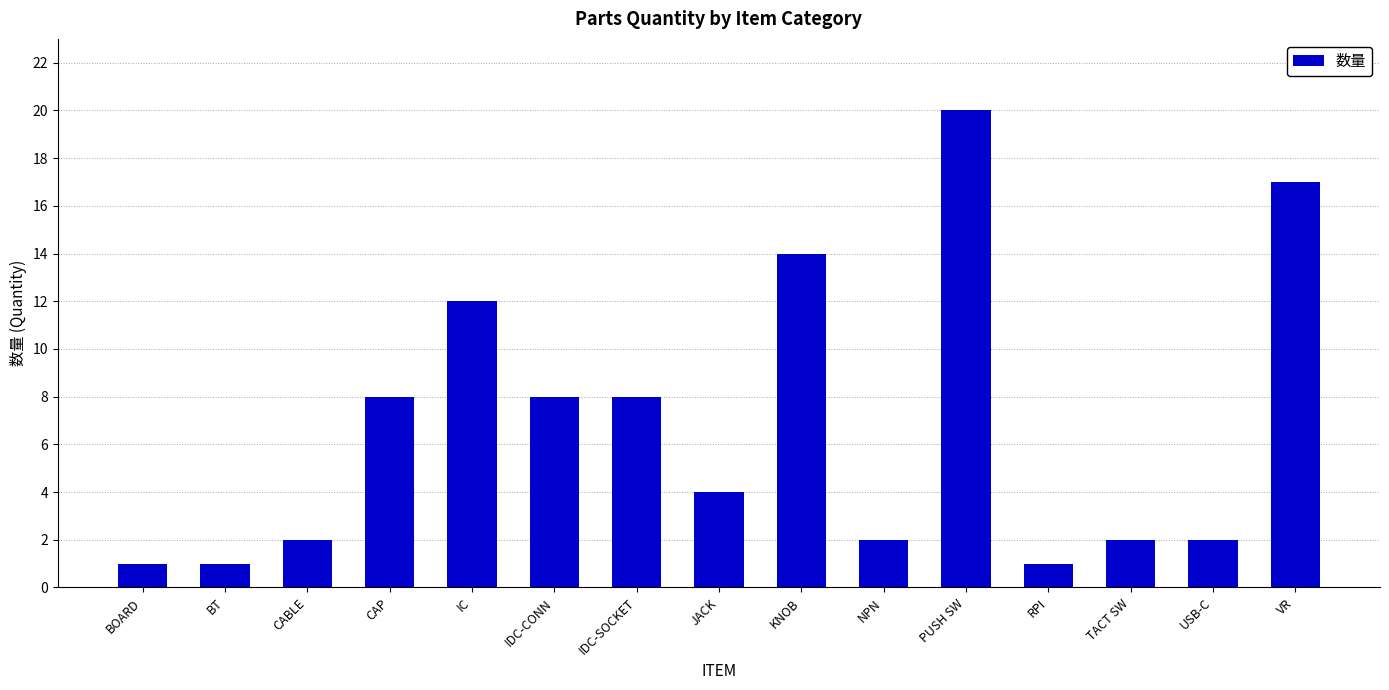

Reading right to left, transcribe all the data shown in this chart.

17	2	2	1	20	2	14	4	8	8	12	8	2	1	1